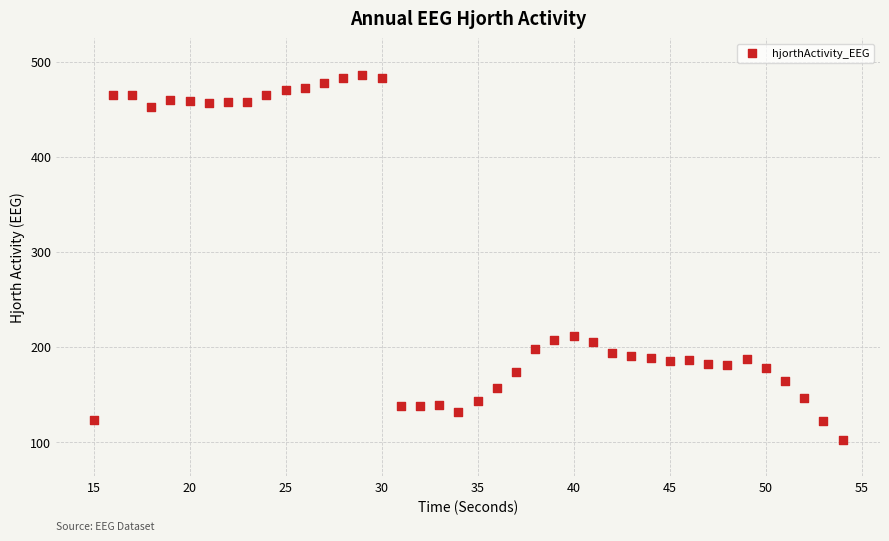

What is the range of X values (max minus min)?

39.0